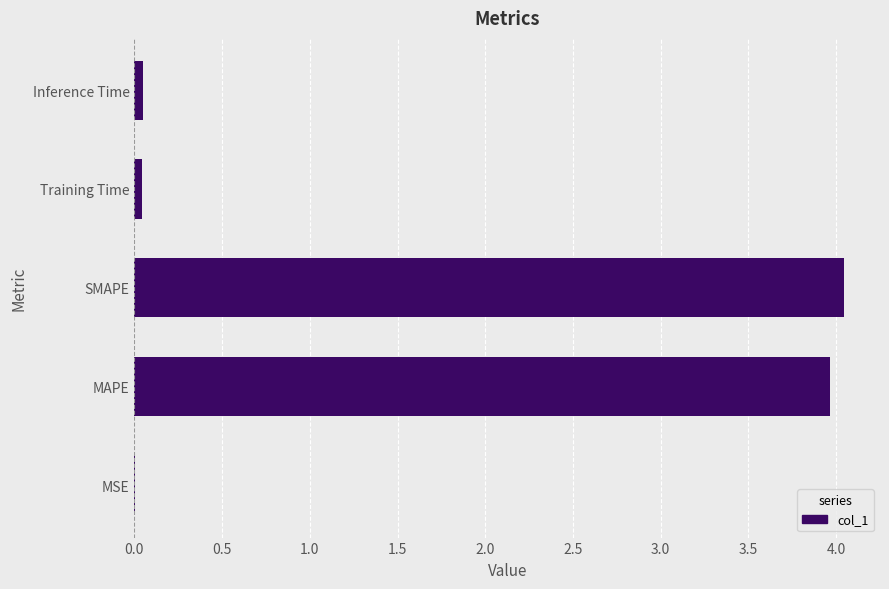

The chart shows a value of 6.3 at SMAPE. True or false?

False